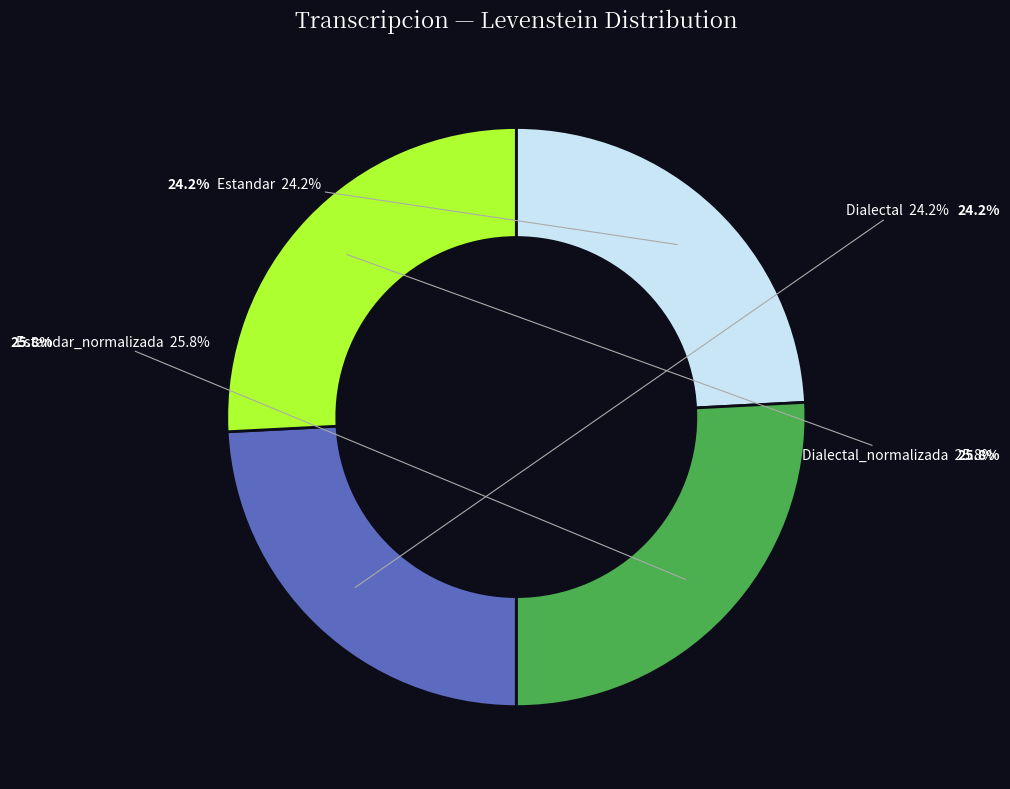

Is Dialectal_normalizada the majority of the pie?

No